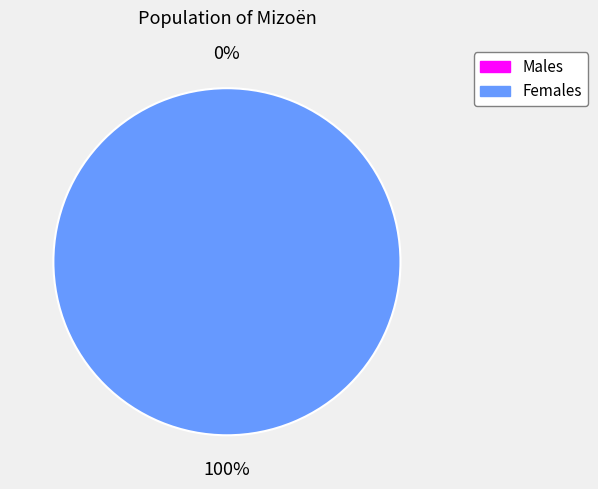

True or false: 1 accounts for 92% of the total.

False